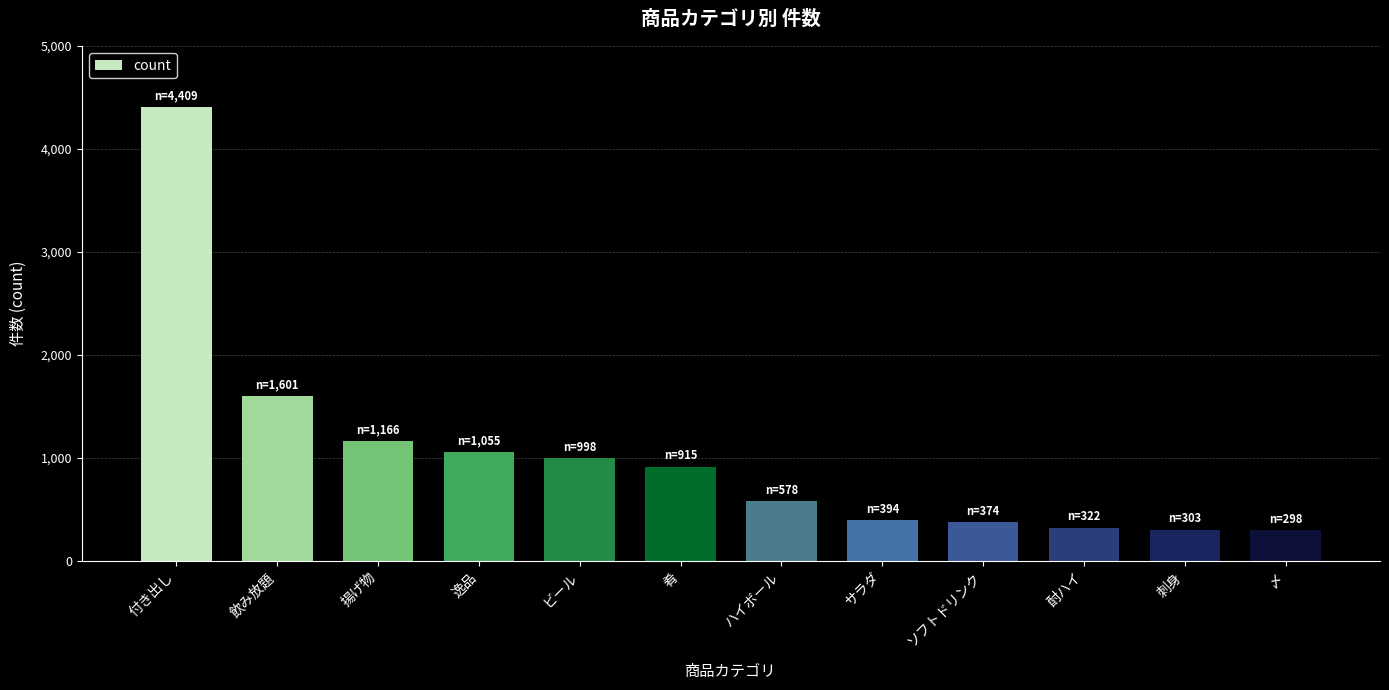

At which label is the value closest to 2353?

飲み放題